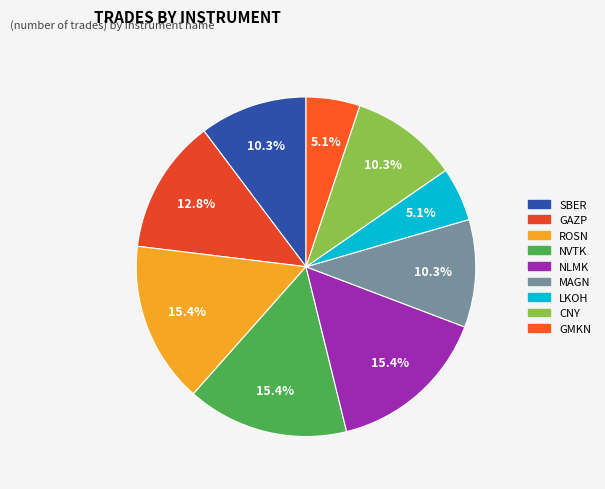

Which slice is the largest?

ROSN